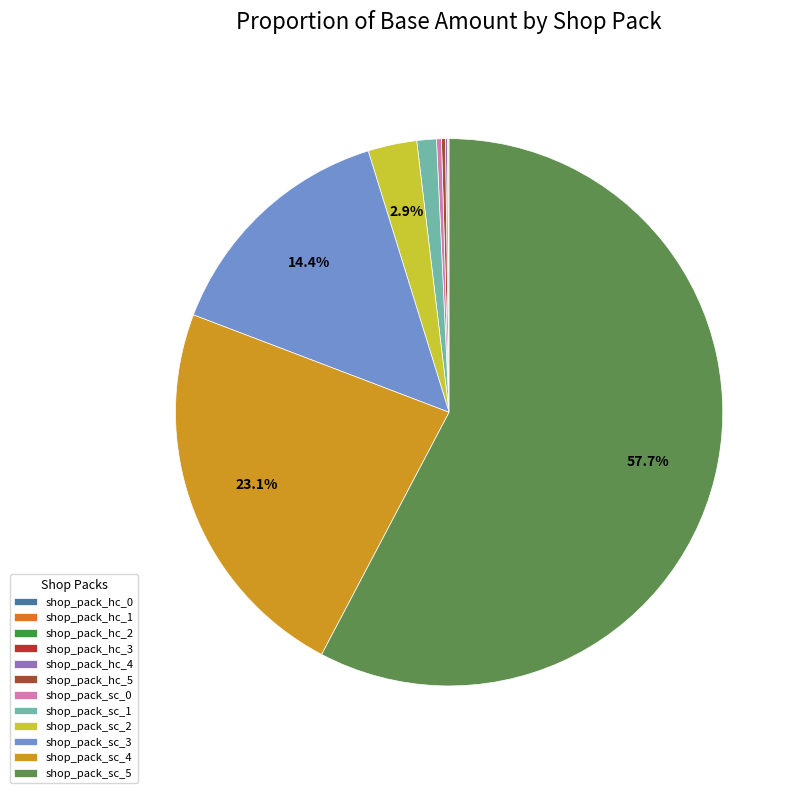

The shop_pack_hc_0 slice represents 1% of the pie. True or false?

False